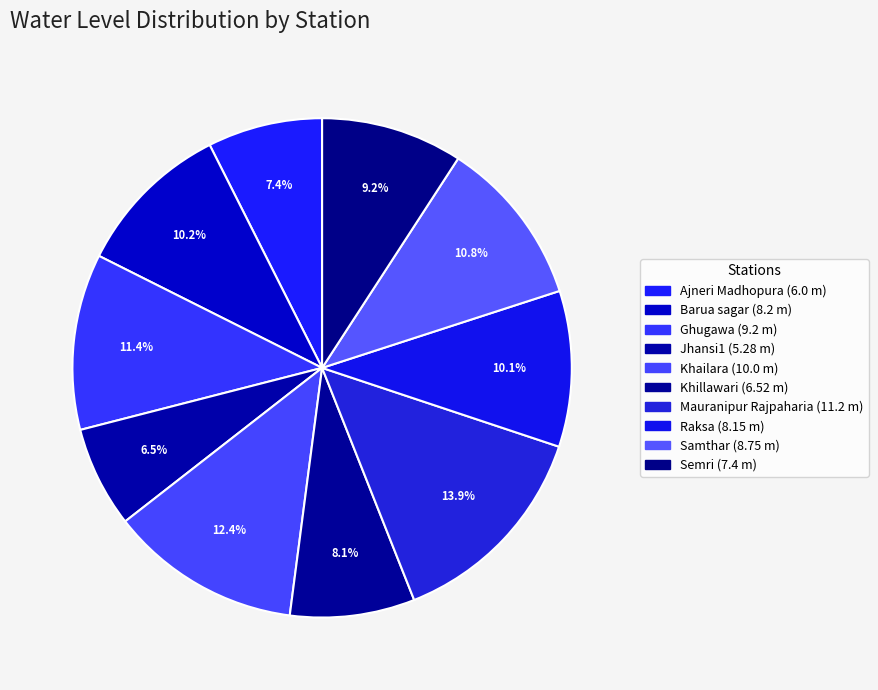

Is there any slice that represents more than half of the pie?

No